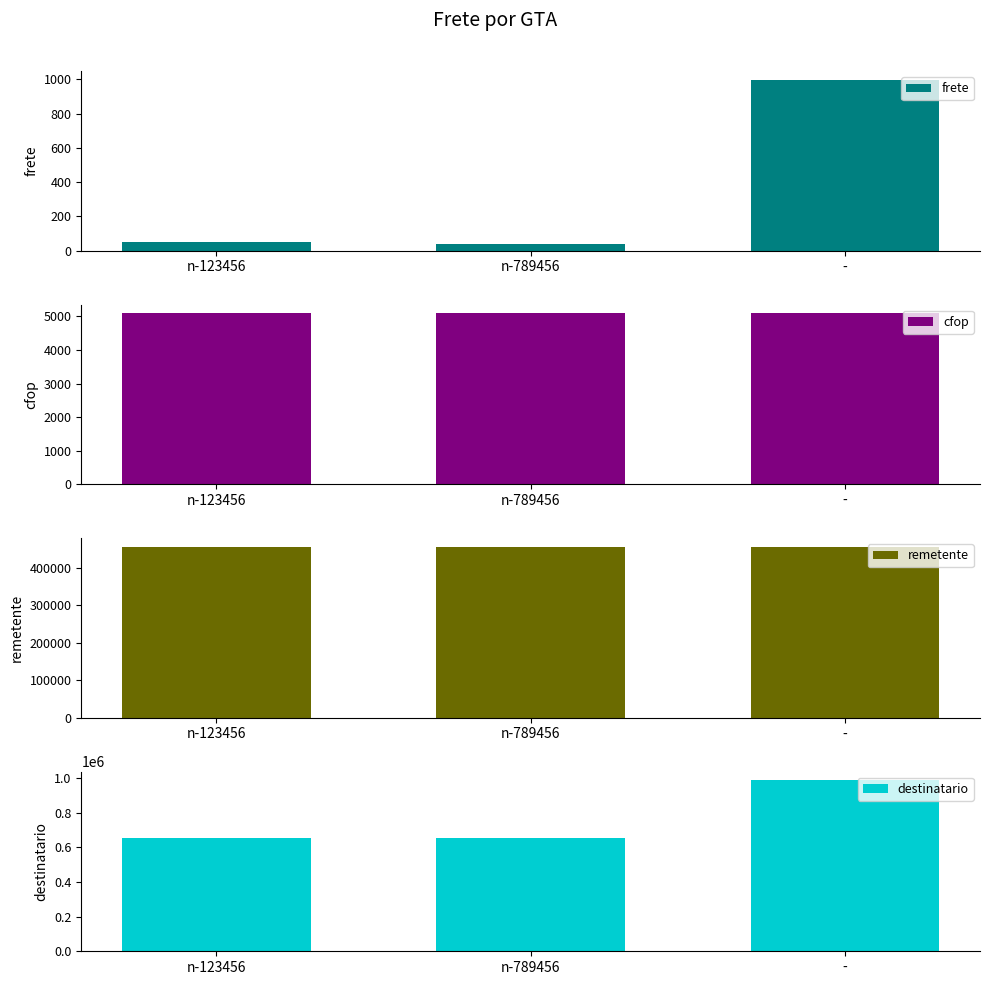

What is the total value across all series at -?

1449877.0